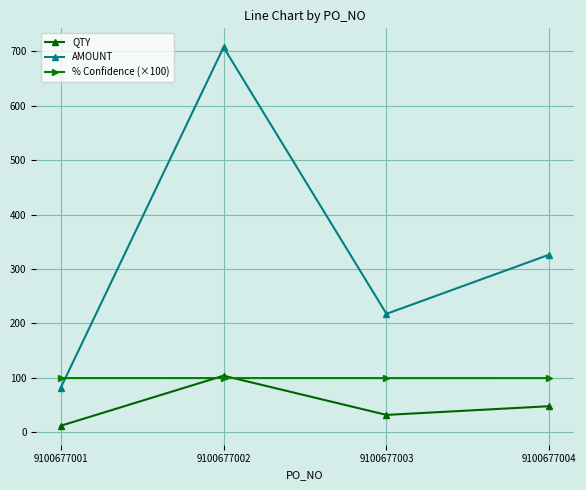

List the series in order of their overall mean, lowest first.

QTY, % Confidence (×100), AMOUNT